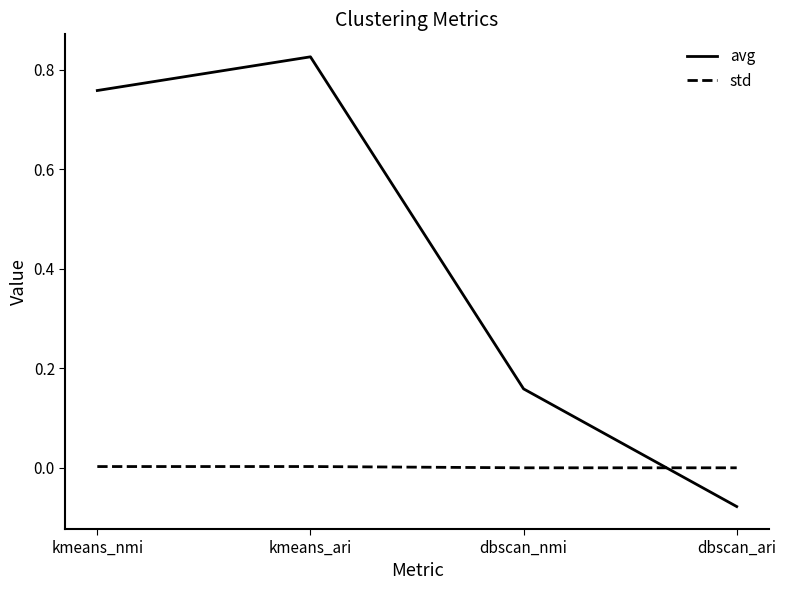

Which series ends up on top after the final intersection of avg and std?

std